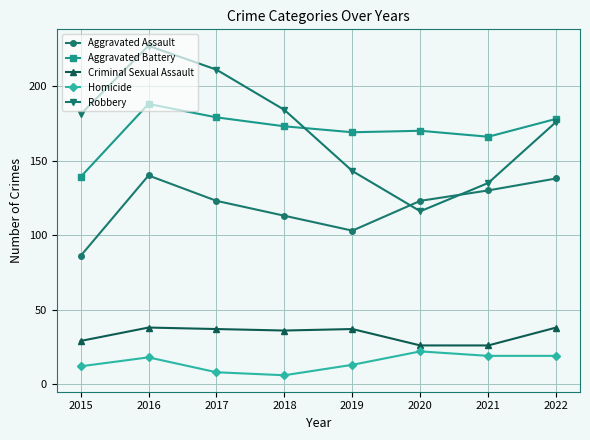

What is the maximum value shown in the chart?

227